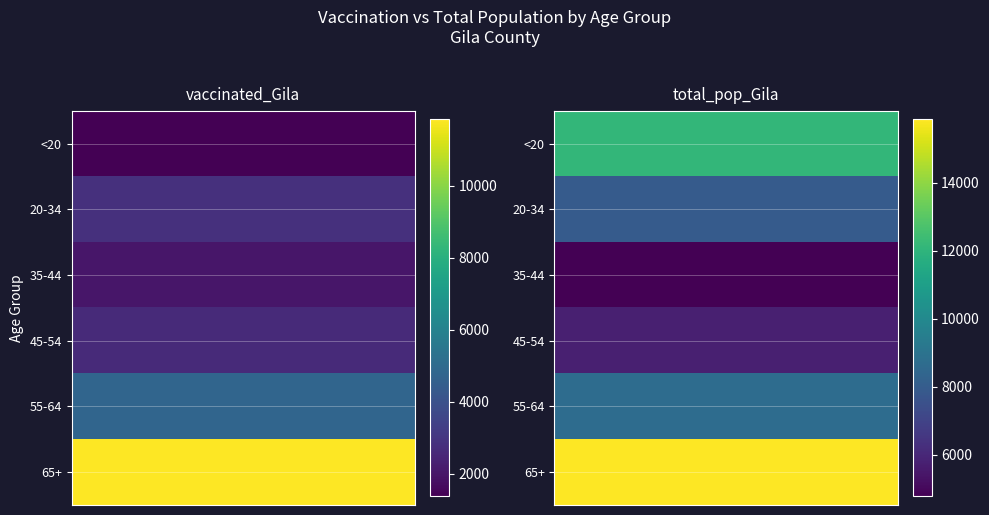

Reading left to right, list all the values displayed in this chart.

<20: 0=1371	1=12107
20-34: 0=2808	1=7943
35-44: 0=2025	1=4775
45-54: 0=2620	1=5745
55-64: 0=4781	1=8718
65+: 0=11853	1=15871